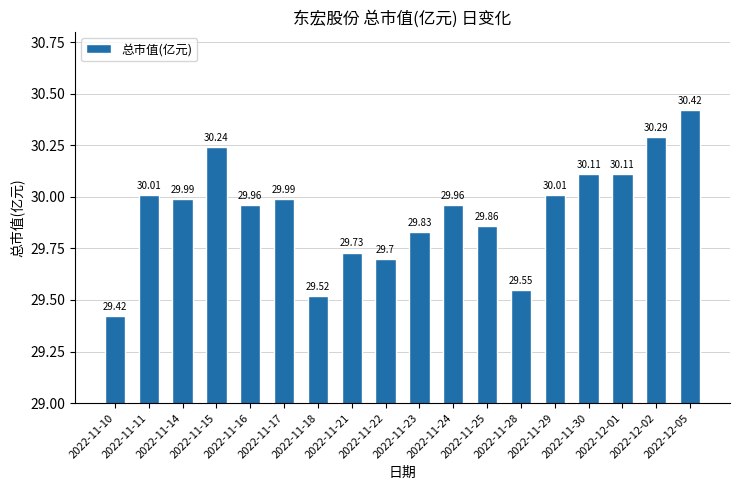

Count the number of categories in the chart.

18